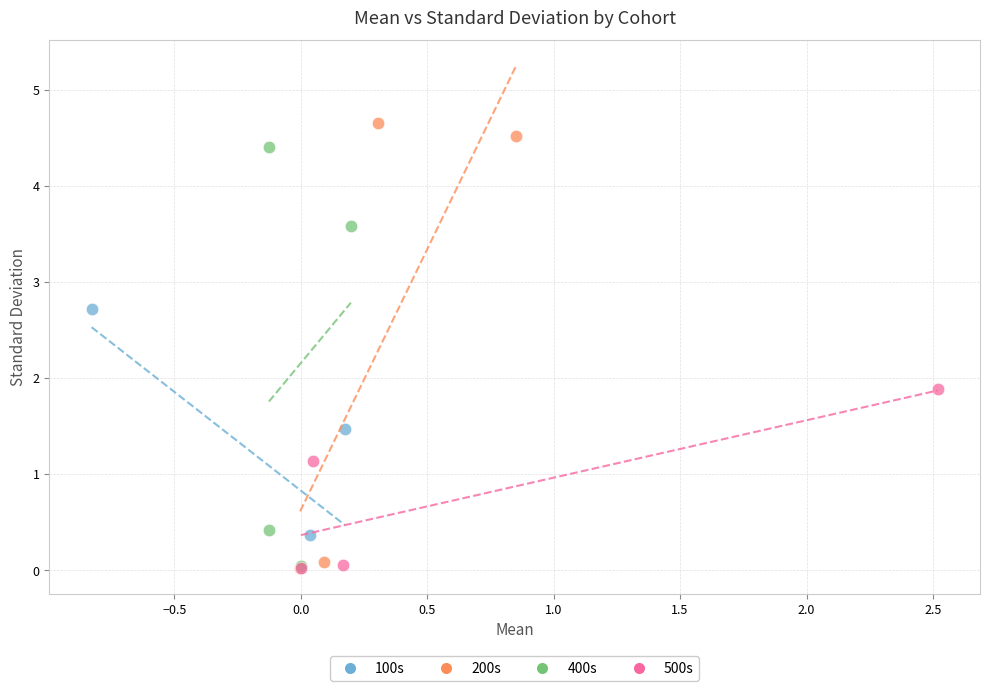

Which series has the largest Y range (max minus min)?

200s